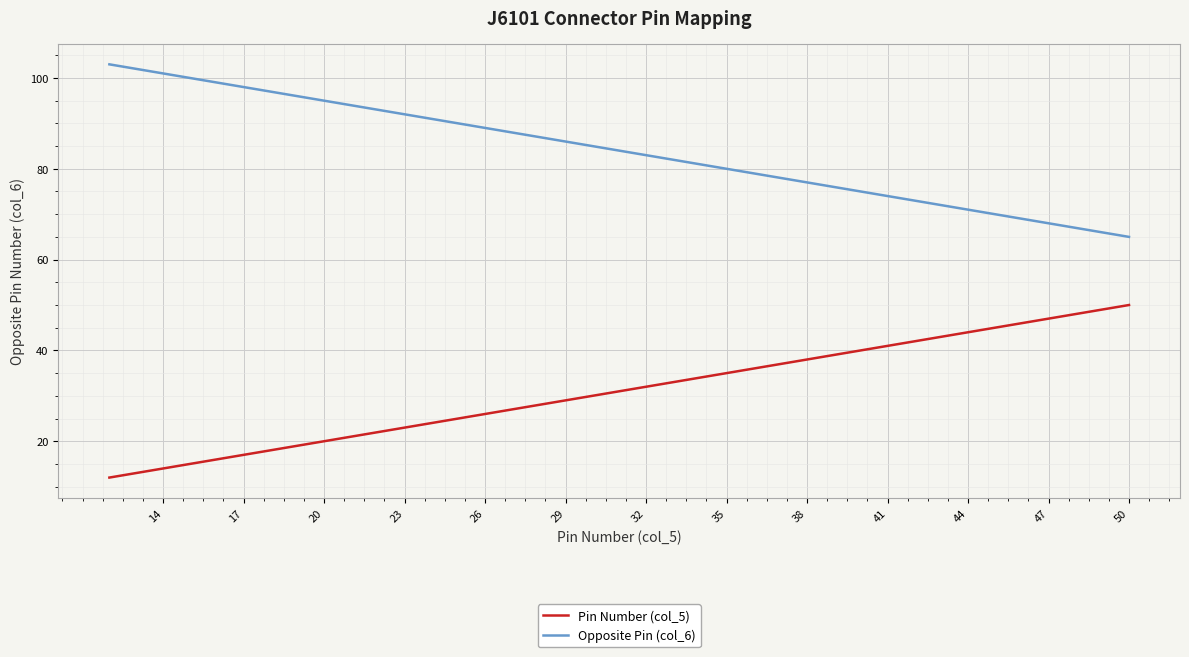

At which category is the sum across all series the highest?

50